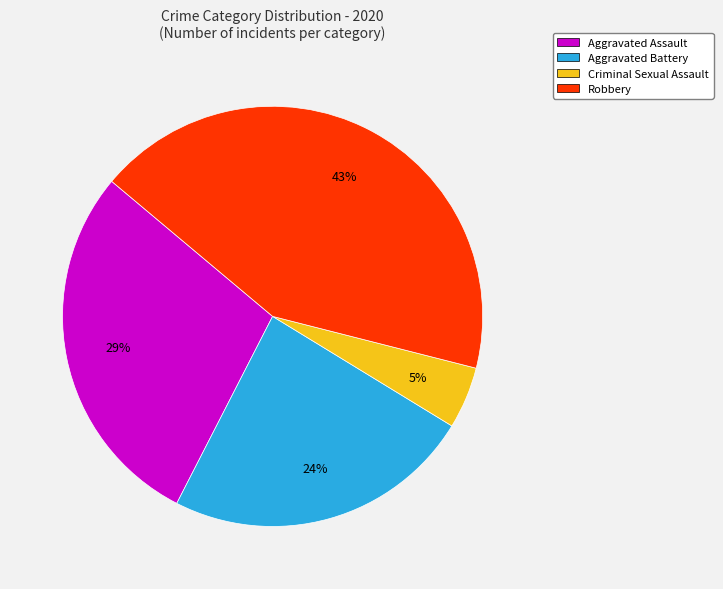

Between Criminal Sexual Assault and Robbery, which is larger?

Robbery